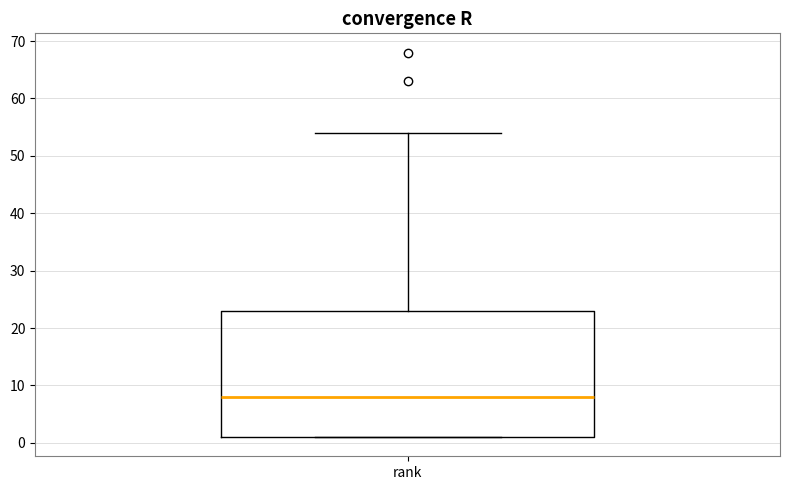

Where does the upper whisker of the box for rank end on the y-axis? The values are not printed on the chart, so give them approximately, as read against the axis.

54